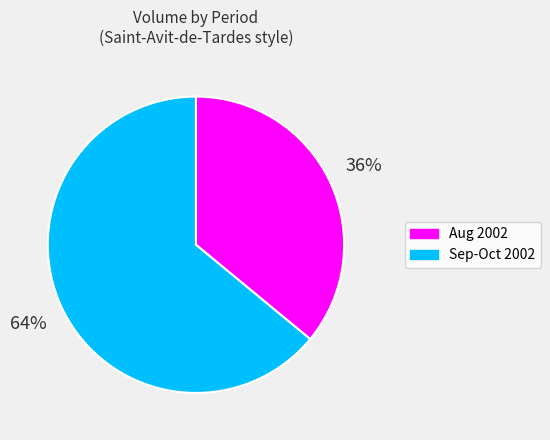

To the nearest percent, what is the average slice percentage?

50%